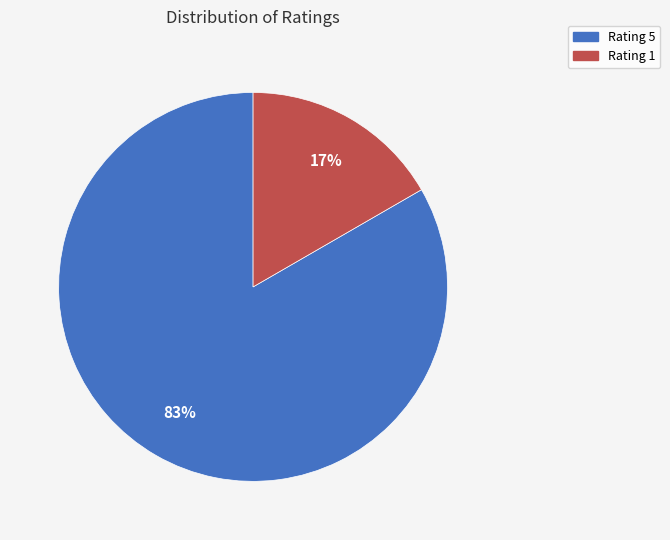

To the nearest percent, what portion does Rating 1 represent?

17%